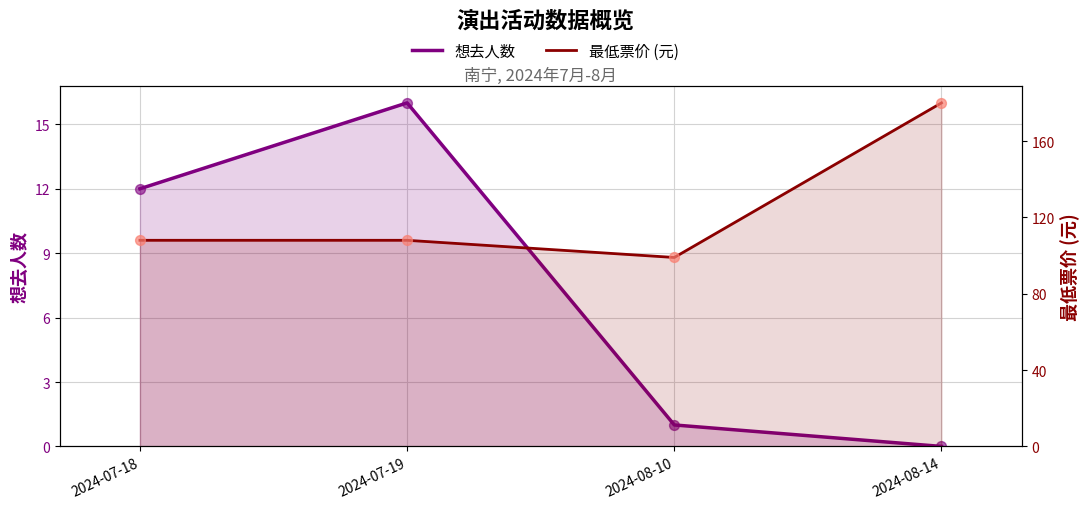

At which category is the sum across all series the highest?

2024-08-14